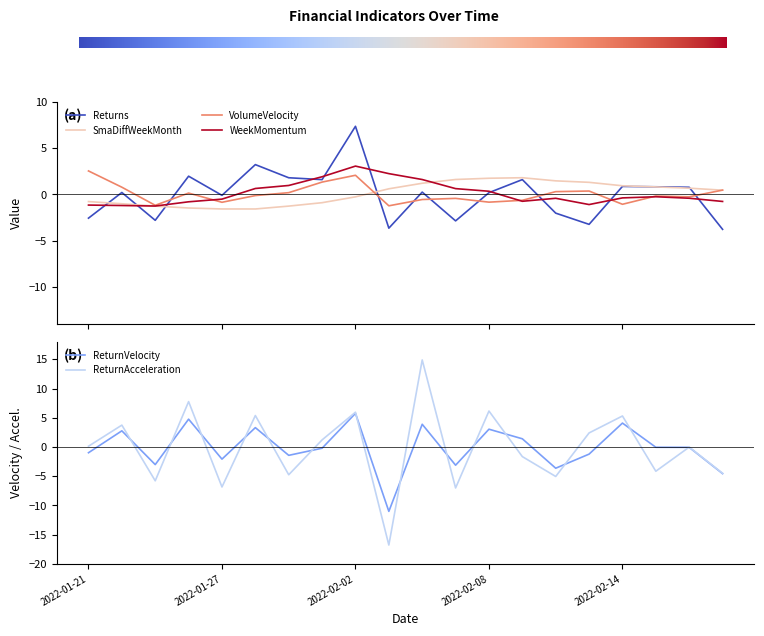

Which series has the largest total across all categories?

SmaDiffWeekMonth